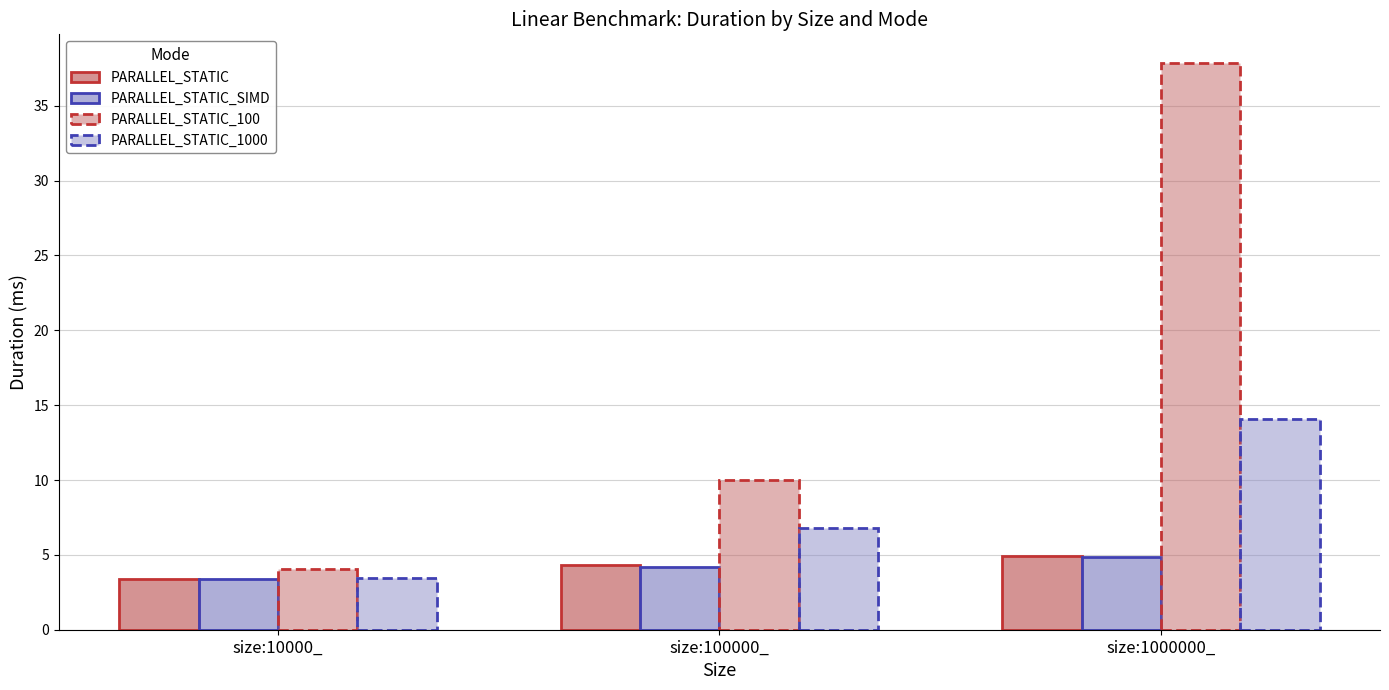

What is the label of the 1st bar from the left?

size:10000_